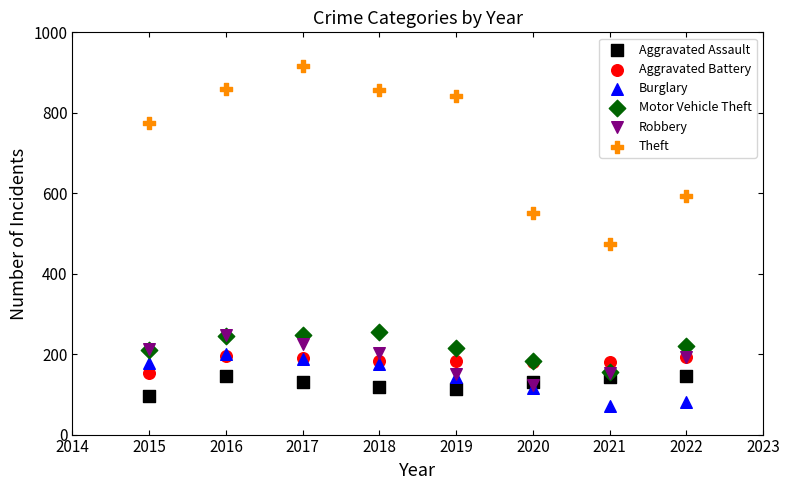

Across all series, what Y value is closest to 493?

474